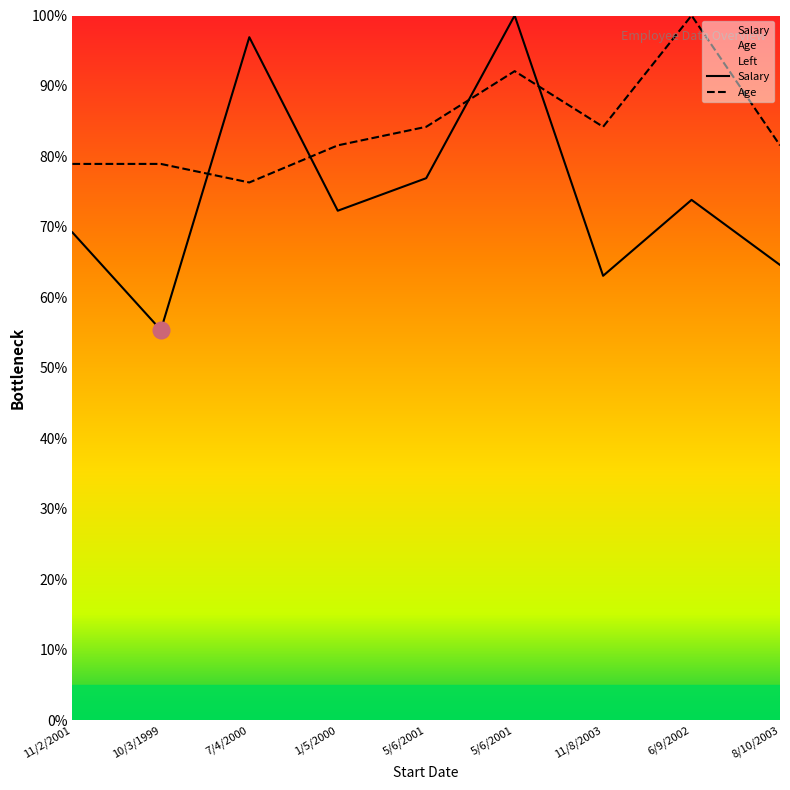

Rank the series by their maximum value, from highest to lowest.

Salary, Age